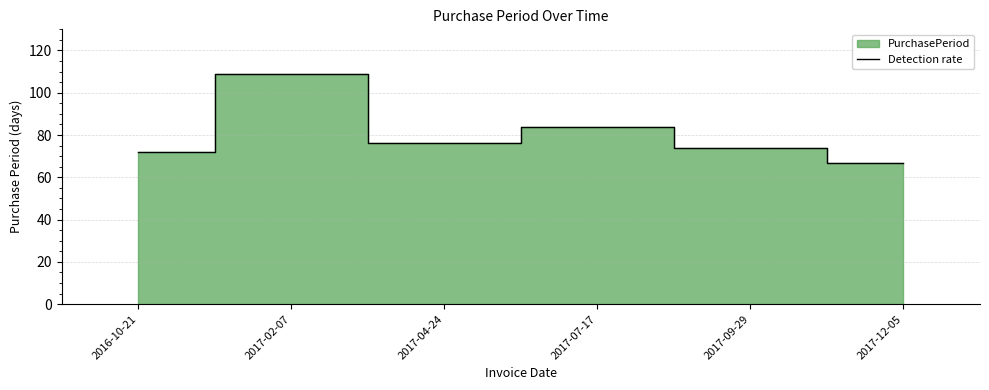

Where is the first local maximum?

2017-02-07